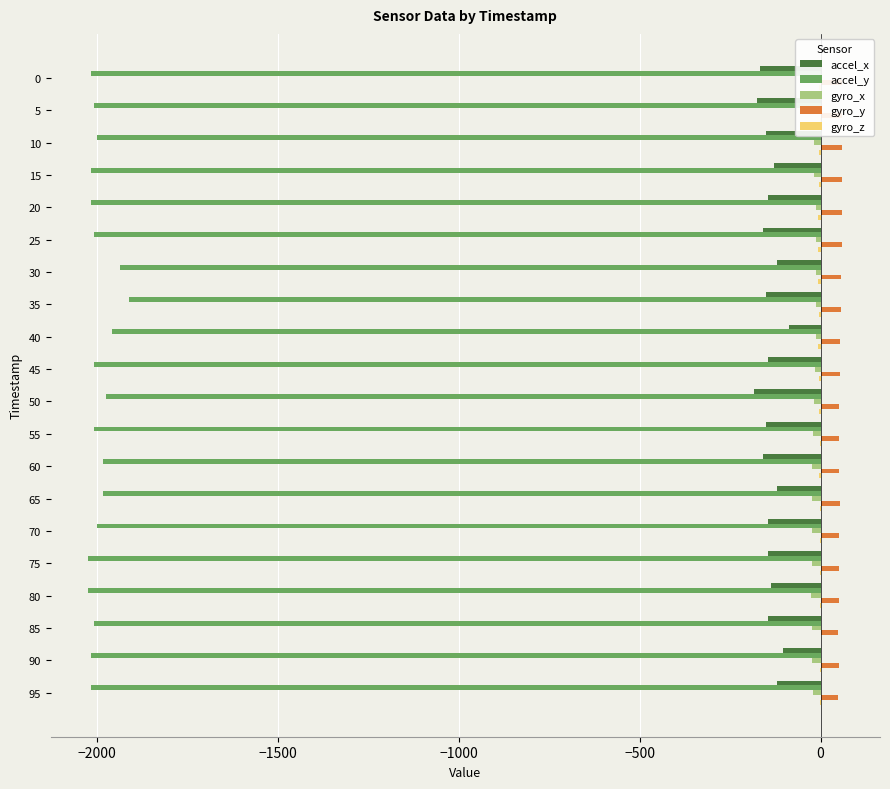

What is the highest value of the gyro_y series?

60